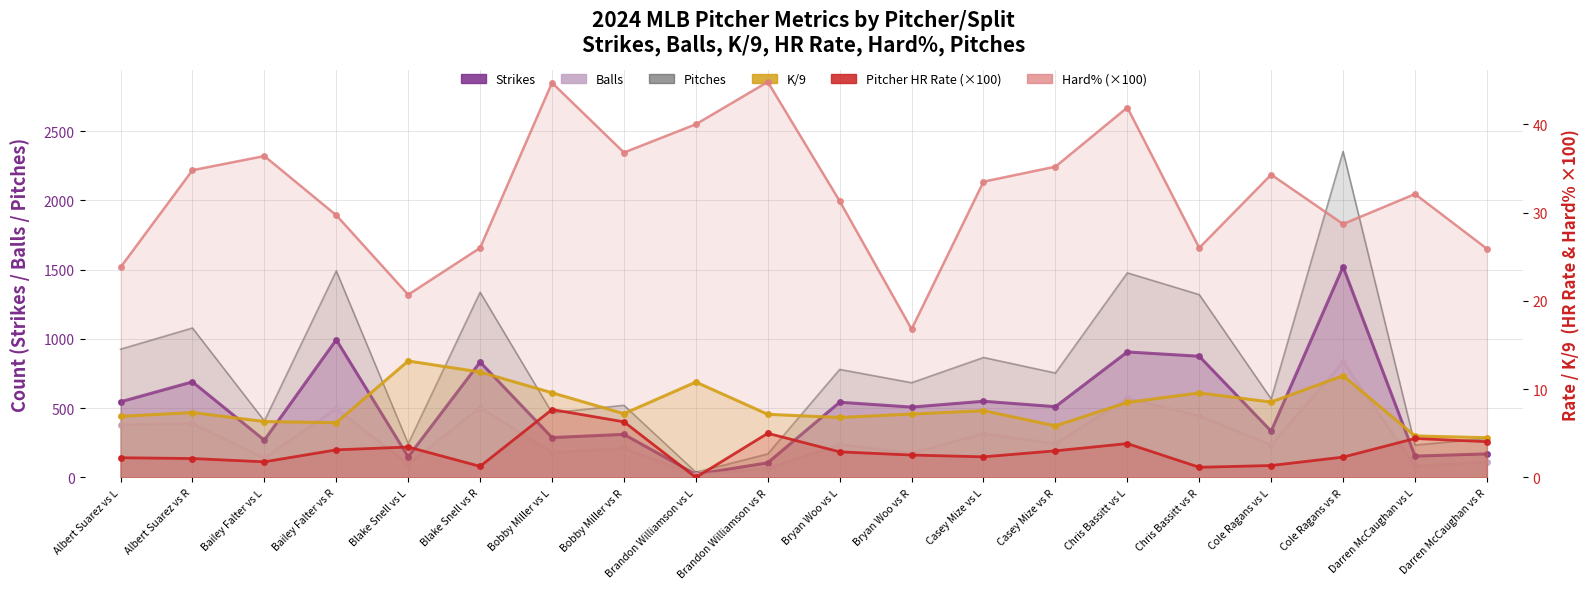

At Chris Bassitt vs R, list the series in order from largest to smallest.

Pitches, Strikes, Balls, Hard%, K/9, Pitcher HR Rate